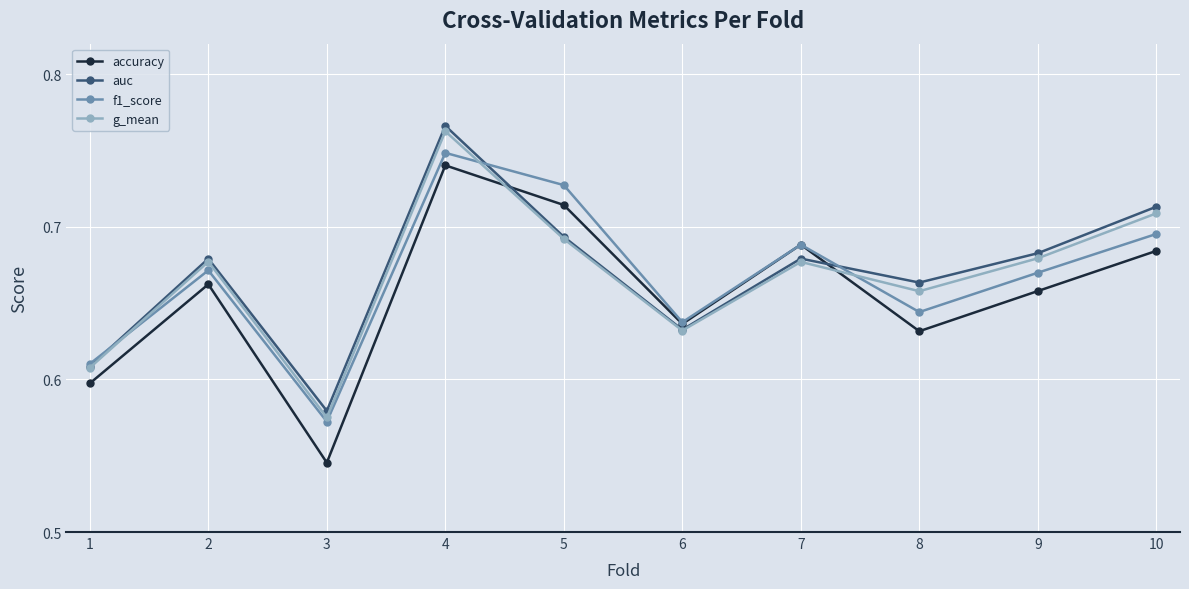

What is the sum of all g_mean values?

6.7